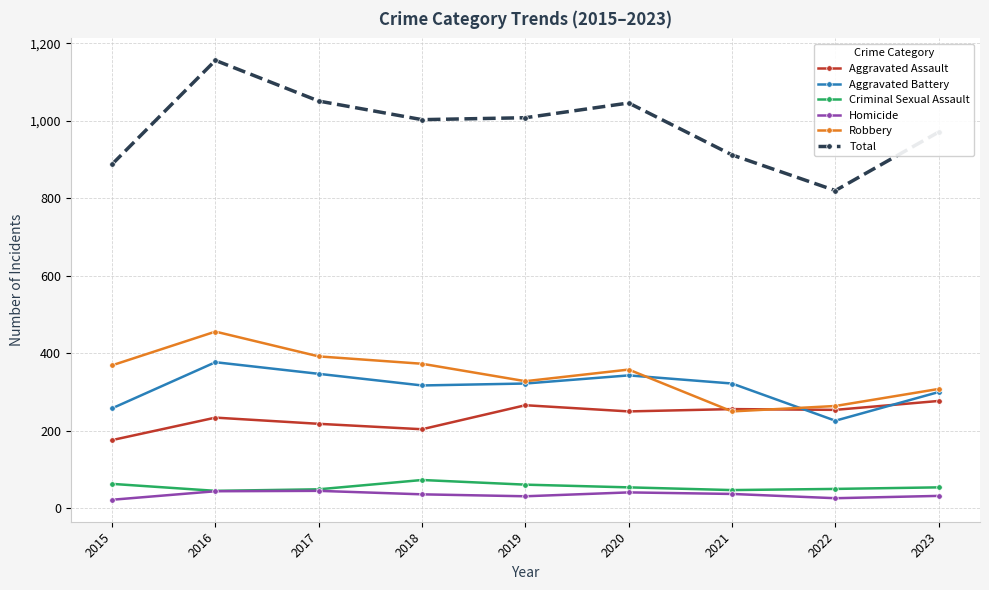

Count the number of data series in this chart.

6